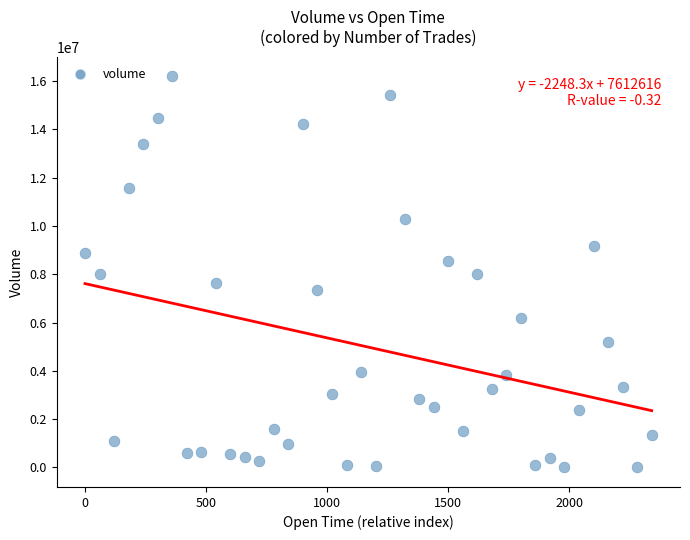

What is the range of Y values (max minus min)?

16197906